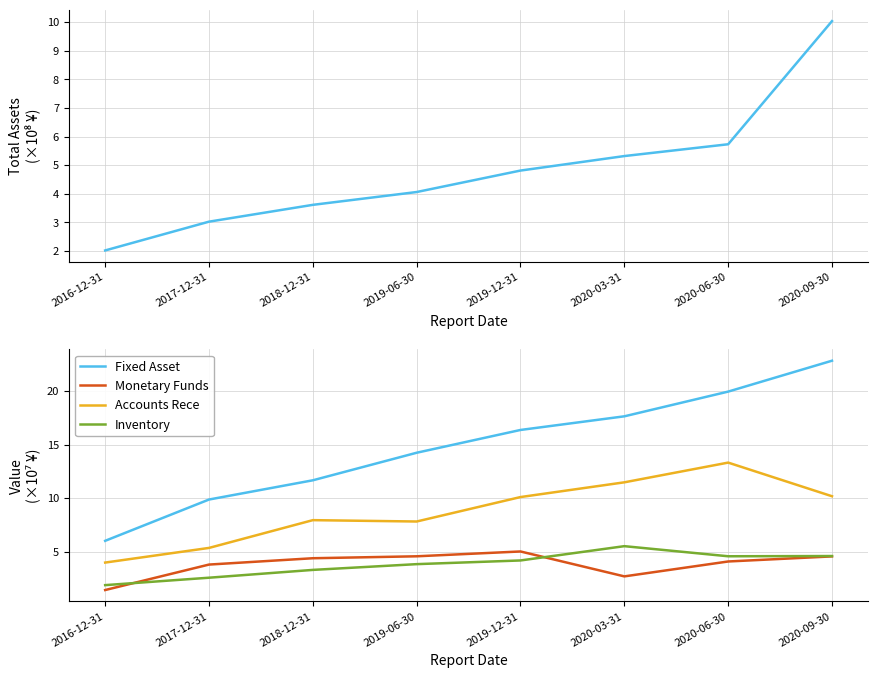

Reading right to left, extract all data points from this chart.

TOTAL_ASSETS: 2020-09-30=10.0	2020-06-30=5.7	2020-03-31=5.3	2019-12-31=4.8	2019-06-30=4.1	2018-12-31=3.6	2017-12-31=3.0	2016-12-31=2.0
Fixed Asset: 2020-09-30=22.8	2020-06-30=19.9	2020-03-31=17.6	2019-12-31=16.4	2019-06-30=14.2	2018-12-31=11.7	2017-12-31=9.9	2016-12-31=6.0
Monetary Funds: 2020-09-30=4.6	2020-06-30=4.1	2020-03-31=2.7	2019-12-31=5.0	2019-06-30=4.6	2018-12-31=4.4	2017-12-31=3.8	2016-12-31=1.4
Accounts Rece: 2020-09-30=10.2	2020-06-30=13.3	2020-03-31=11.5	2019-12-31=10.1	2019-06-30=7.8	2018-12-31=7.9	2017-12-31=5.3	2016-12-31=4.0
Inventory: 2020-09-30=4.6	2020-06-30=4.6	2020-03-31=5.5	2019-12-31=4.2	2019-06-30=3.8	2018-12-31=3.3	2017-12-31=2.6	2016-12-31=1.9